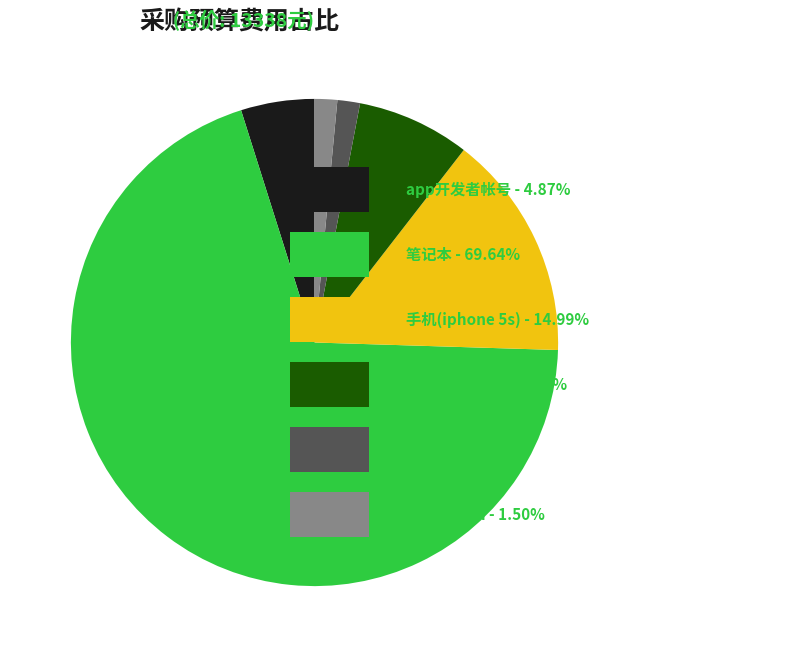

Is there any slice that represents more than half of the pie?

Yes